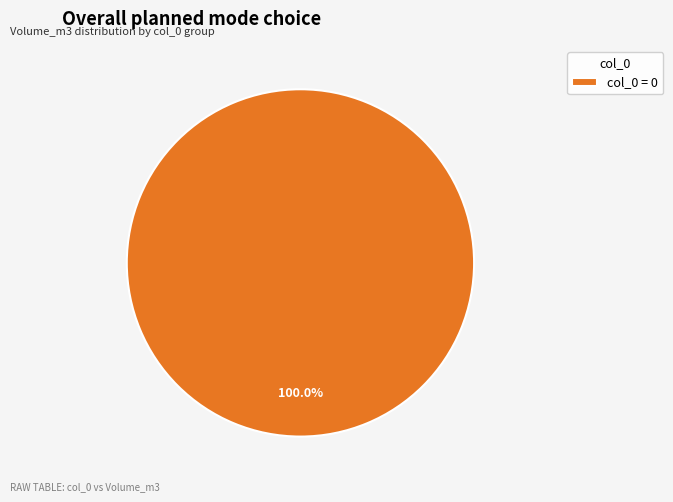

What is the majority slice?

col_0 = 0